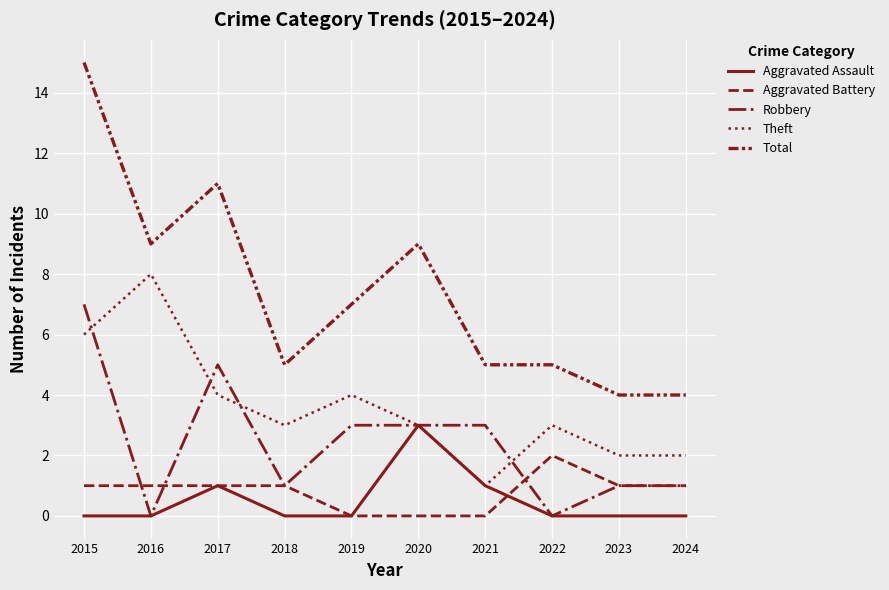

True or false: Aggravated Assault and Total cross at least once.

False